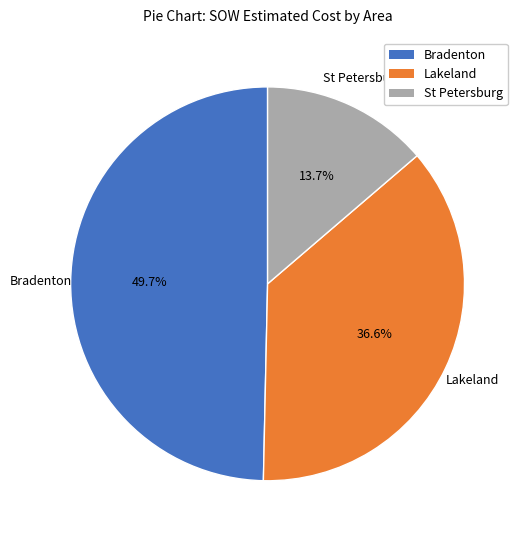

Is there any slice that represents more than half of the pie?

No